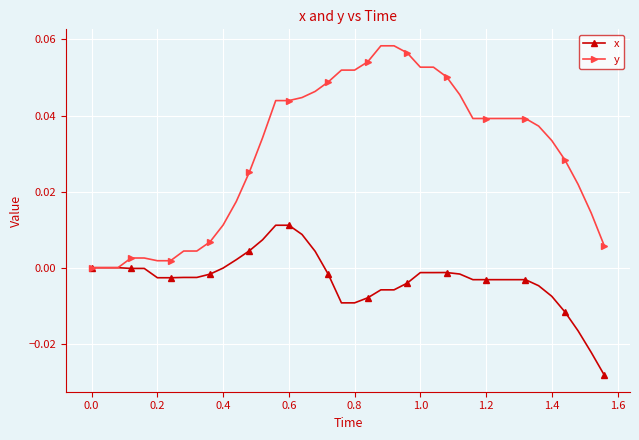

Does the chart have visible grid lines?

Yes